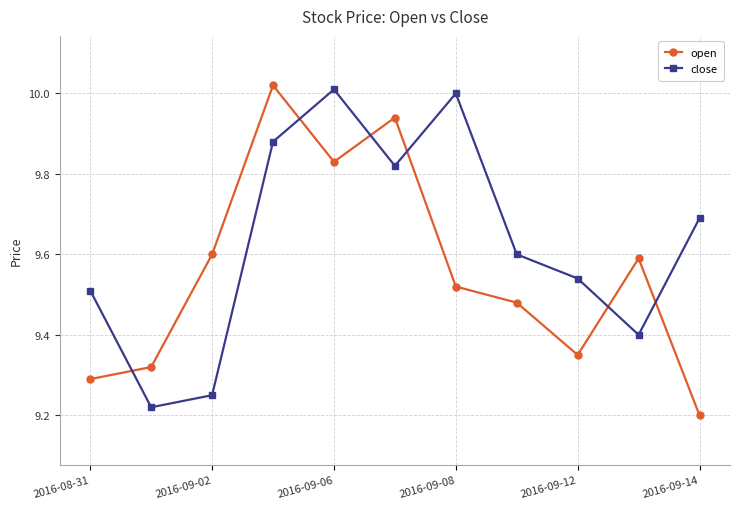

Which series has the largest total across all categories?

close